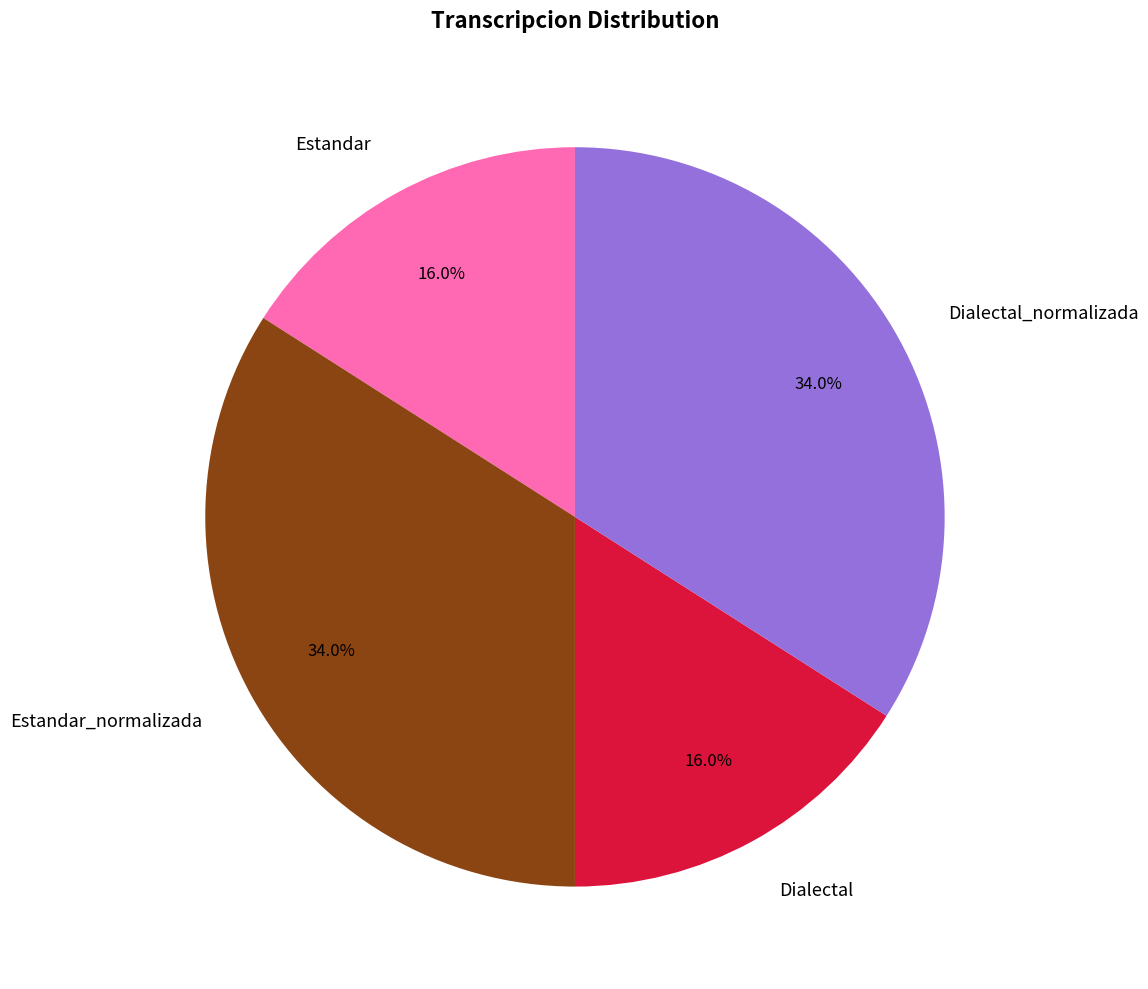

What percentage is the Dialectal slice, to the nearest percent?

16%